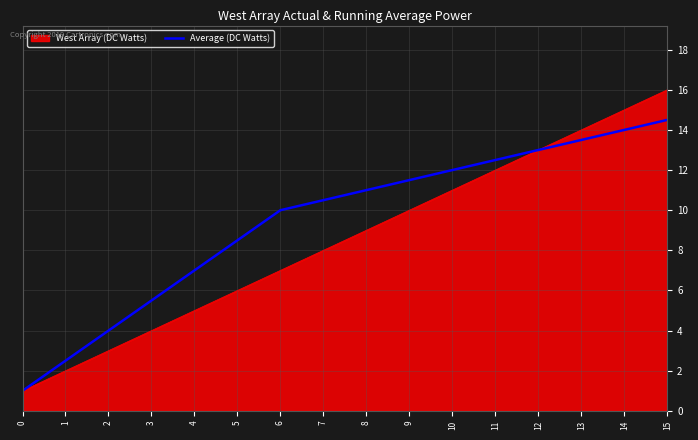

What is the highest value of the West Array (DC Watts) series?

16.0